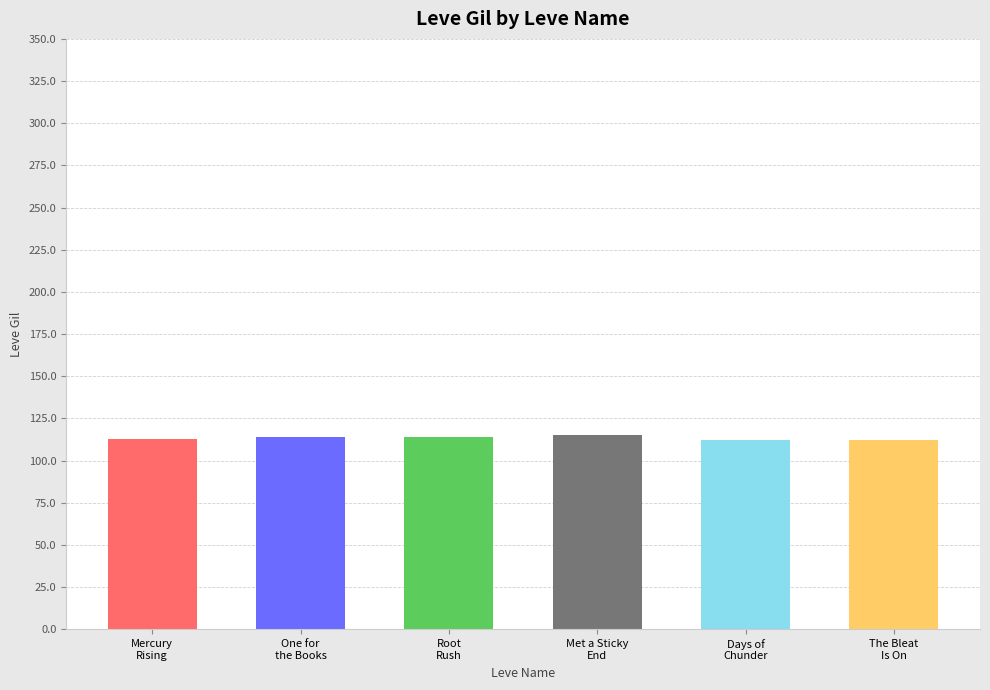

What is the sum of the values at Root
Rush and The Bleat
Is On?

226